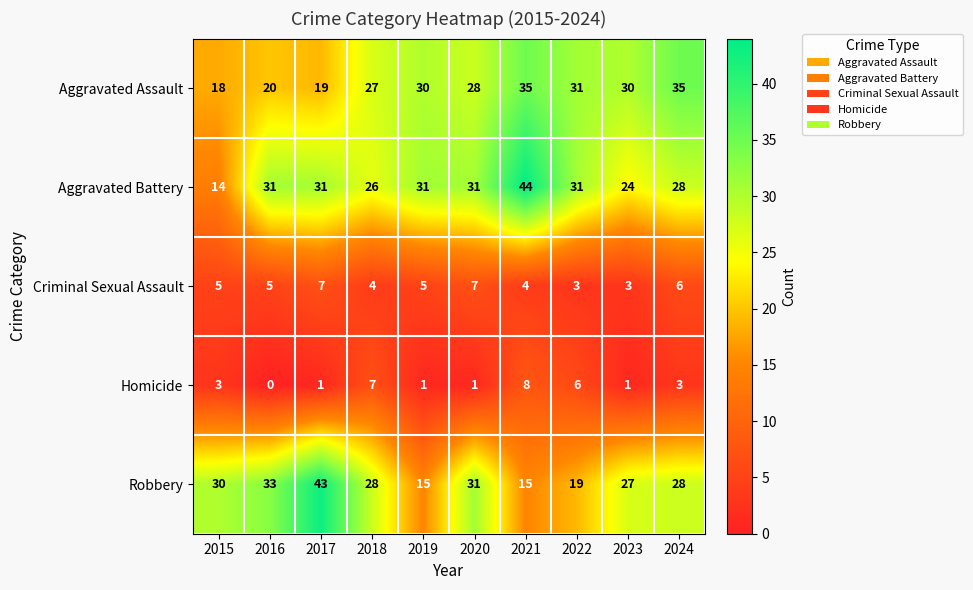

Is it true that Aggravated Assault equals 9 at 2016?

False